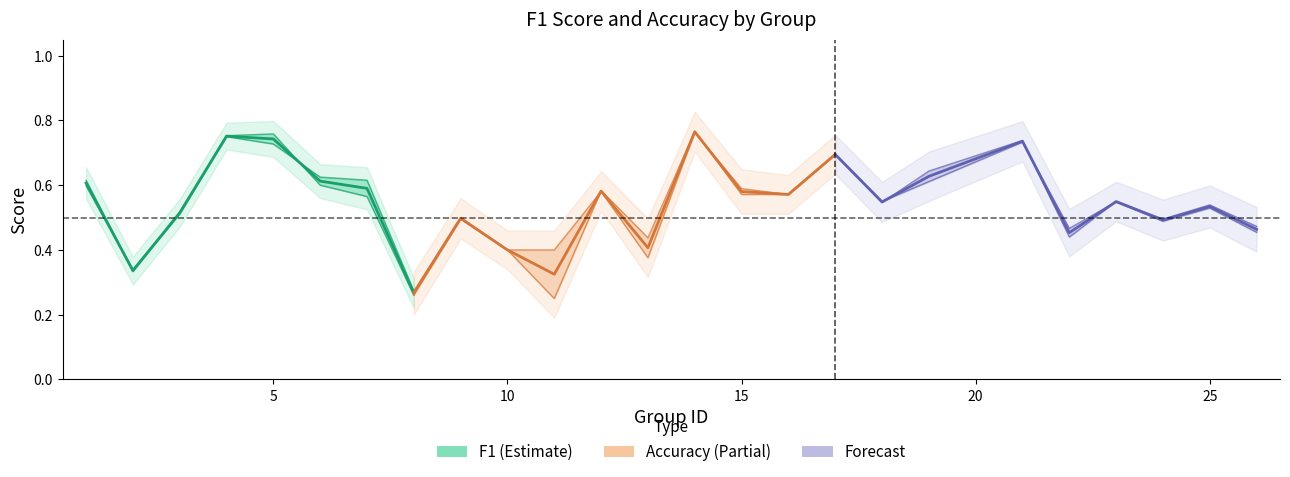

True or false: f1 has a value of 0.6 at 23.

True